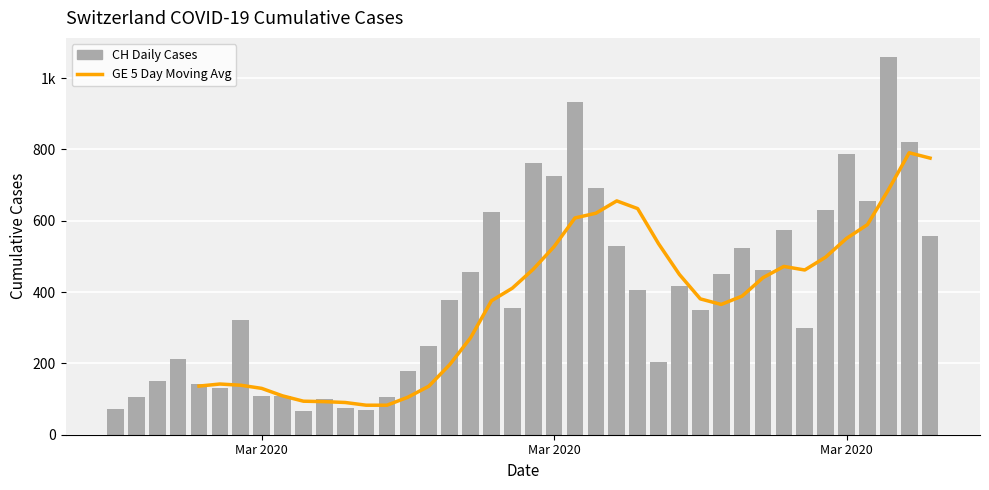

Count the number of data series in this chart.

2